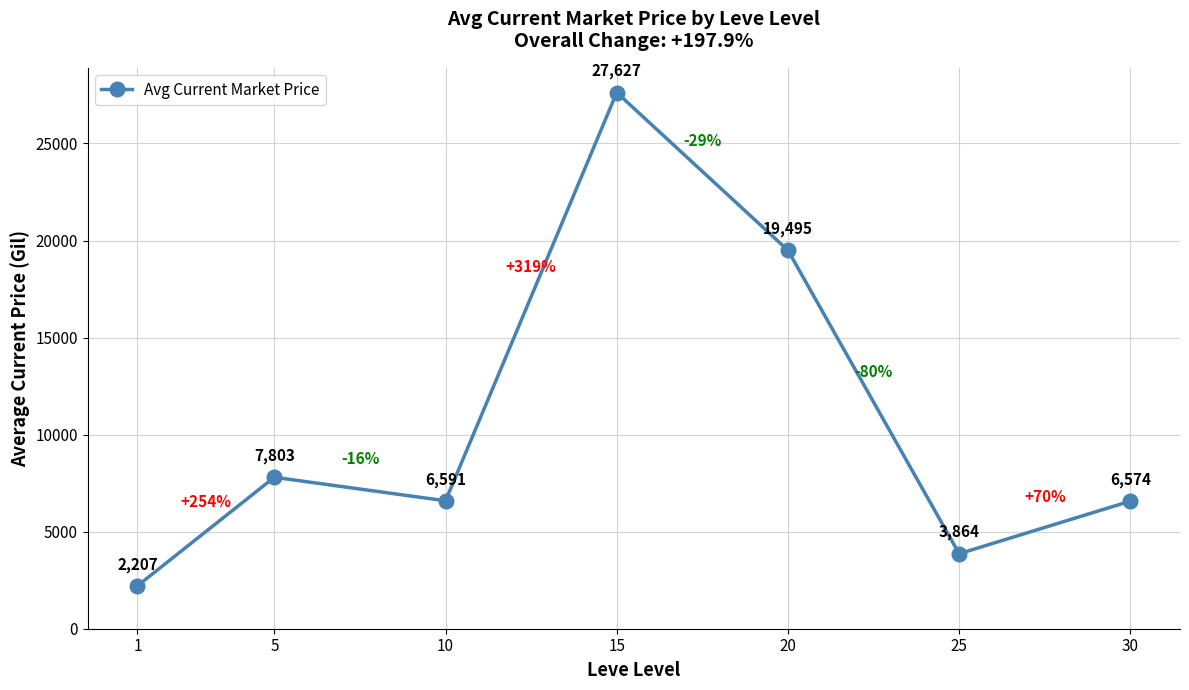

List the labels in order of value, smallest first.

1, 25, 30, 10, 5, 20, 15